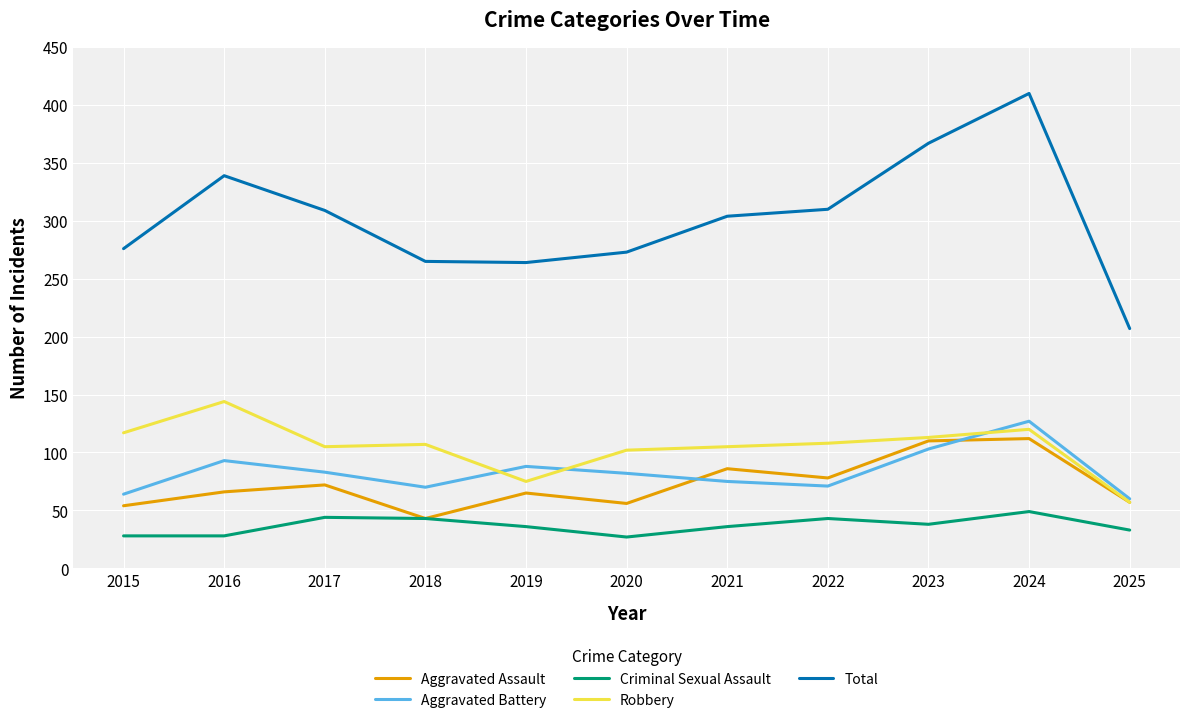

The value of Aggravated Battery at 2023 is 103. True or false?

True